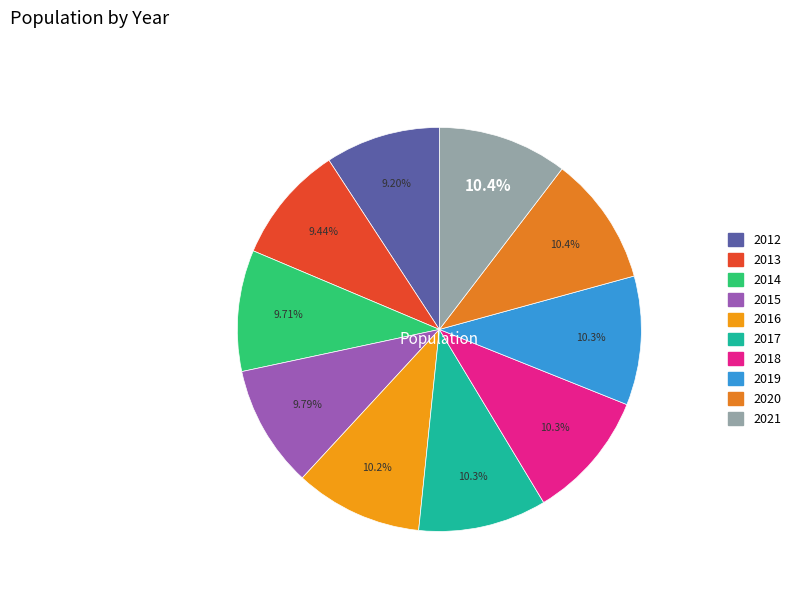

Which slice is the largest?

2021